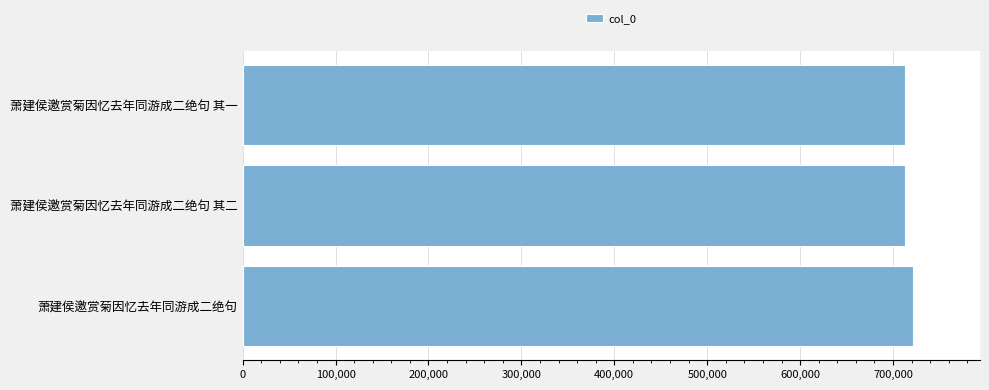

Is it true that the value at 萧建侯邀赏菊因忆去年同游成二绝句 is 721478?

True